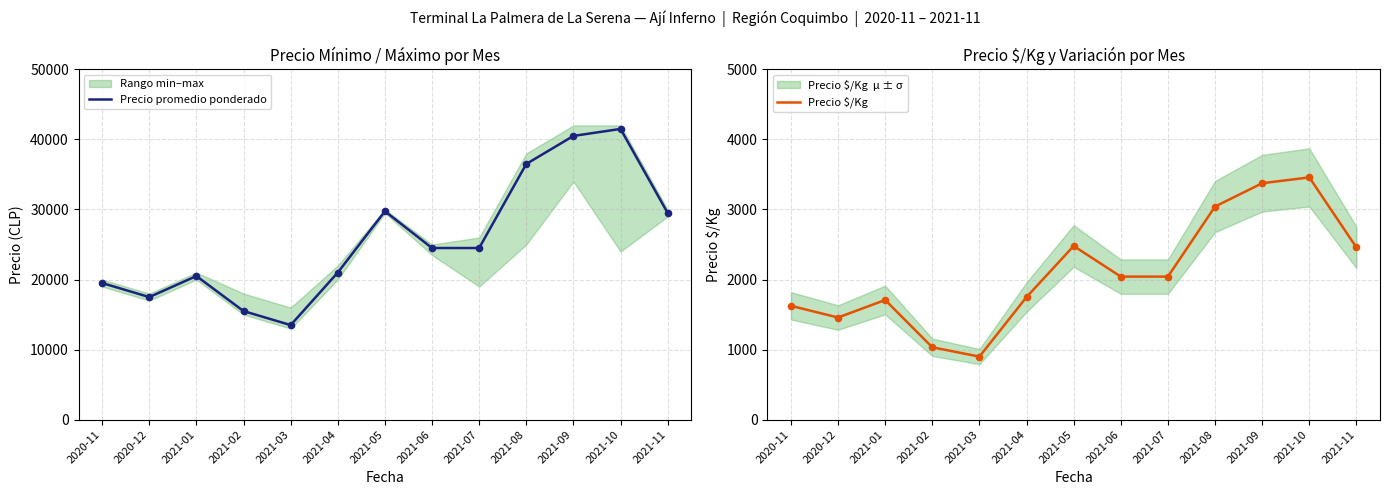

At how many categories does at least one series exceed 40666?

1